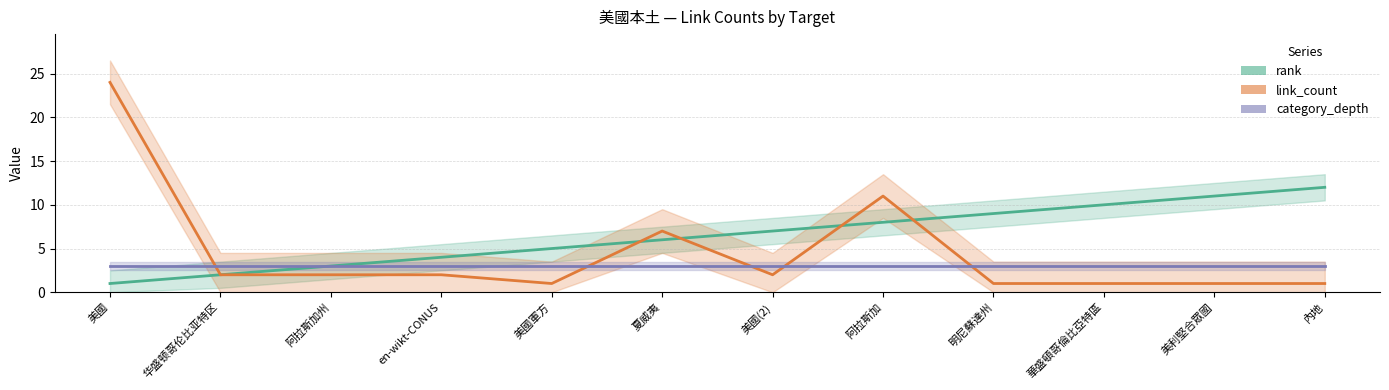

Rank the series by their average value, from highest to lowest.

rank, link_count, category_depth